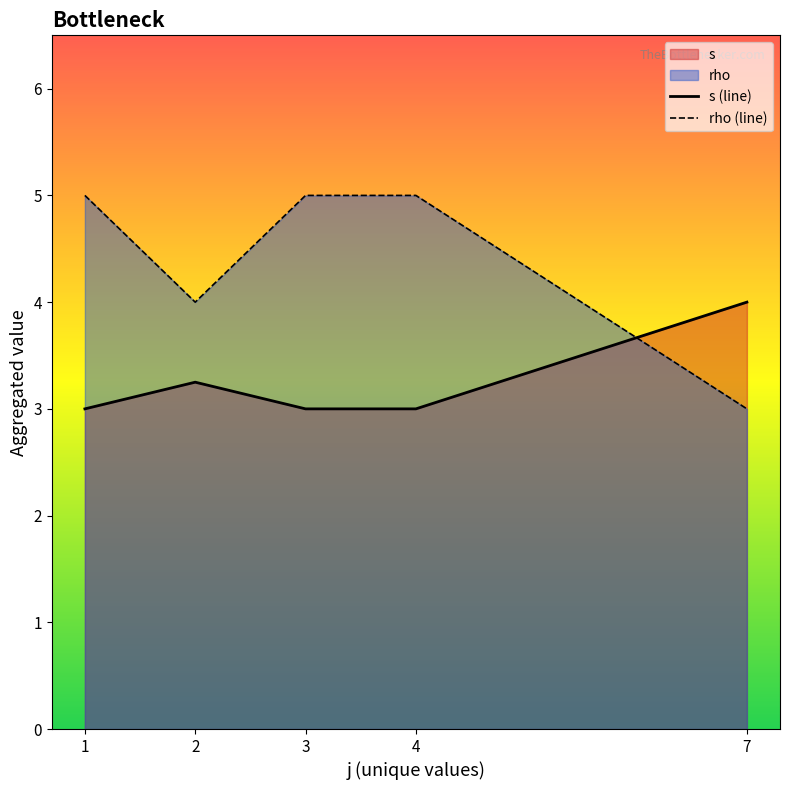

Rank the series by their average value, from highest to lowest.

rho (line), s (line)